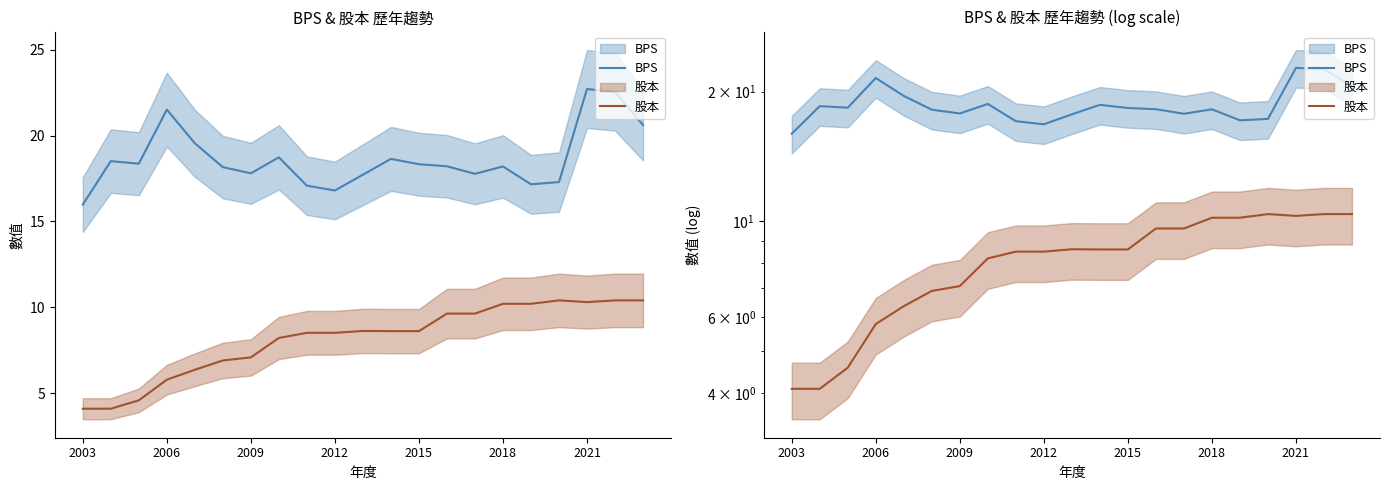

Which series has the largest total across all categories?

BPS